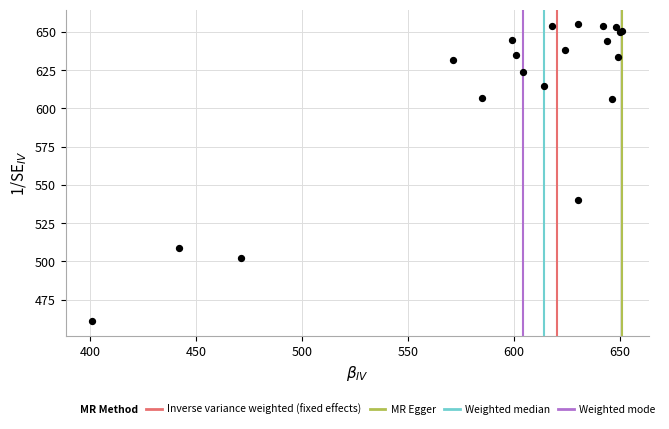

What Y value in the scatter plot is closest to 558?

540